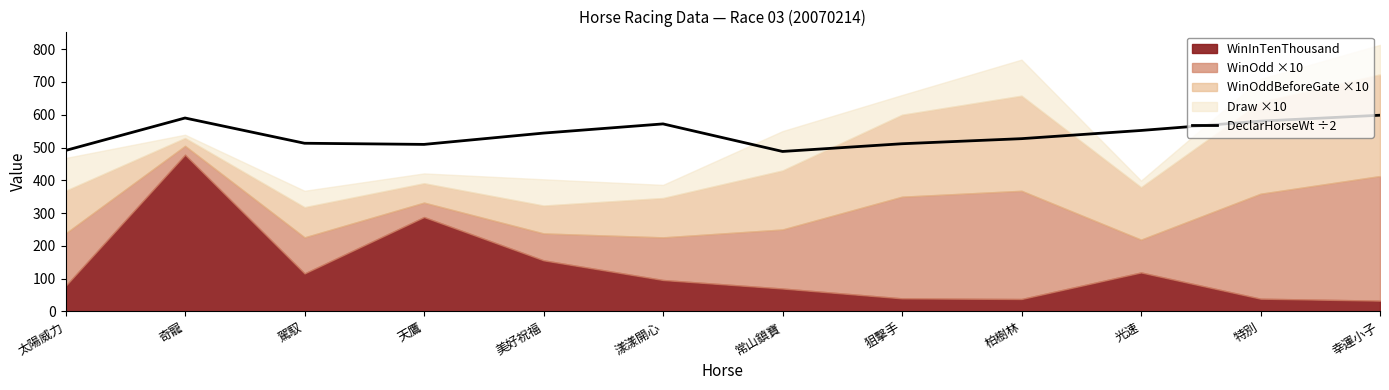

Is it true that the value at 柏樹林 is 308.9?

False